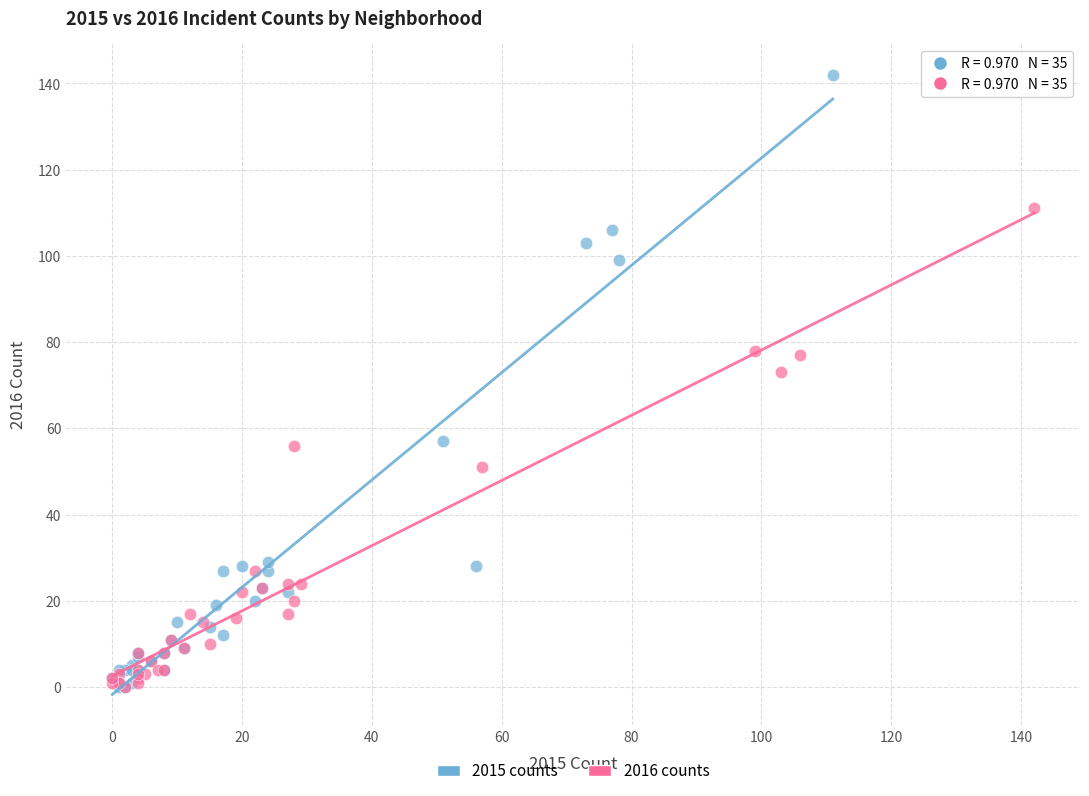

Which series has the widest spread of Y values?

2015 counts